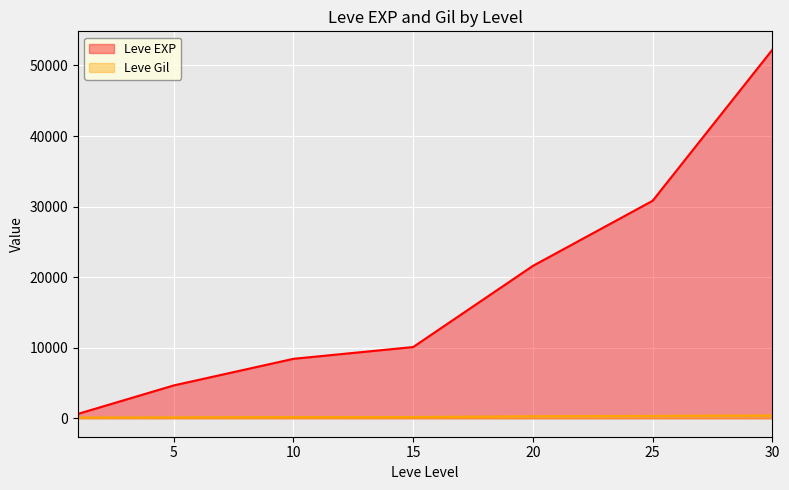

What is the spread (max minus min) of values at 30?

51810